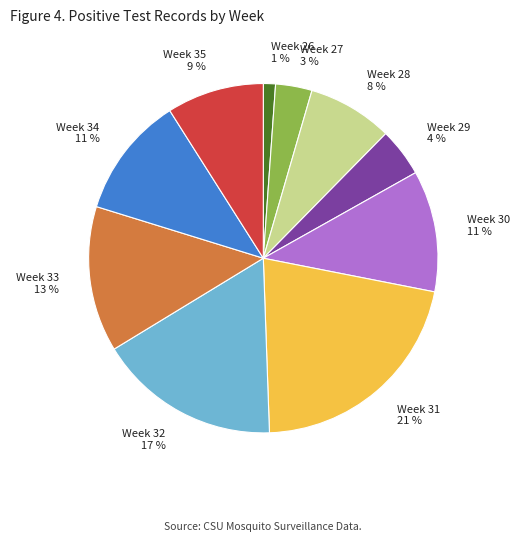

Approximately how many times larger is the value at Week 34 11 % compared to Week 33 13 %?

0.8